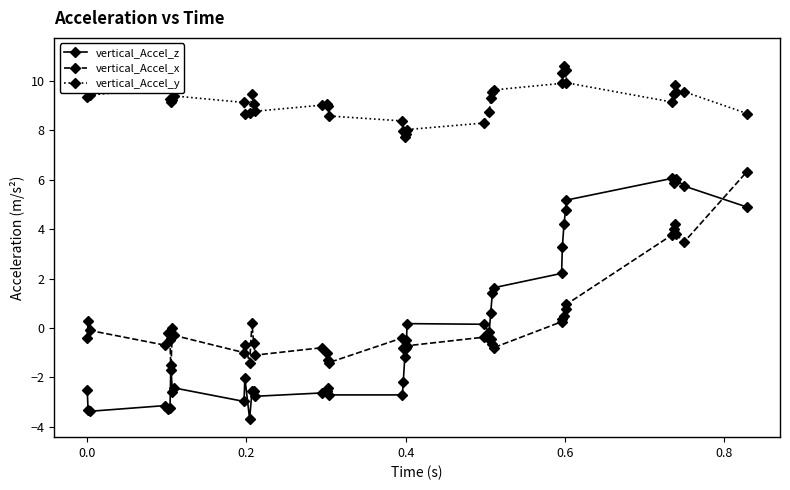

True or false: vertical_Accel_x has more than 2 points higher than both neighbors.

True